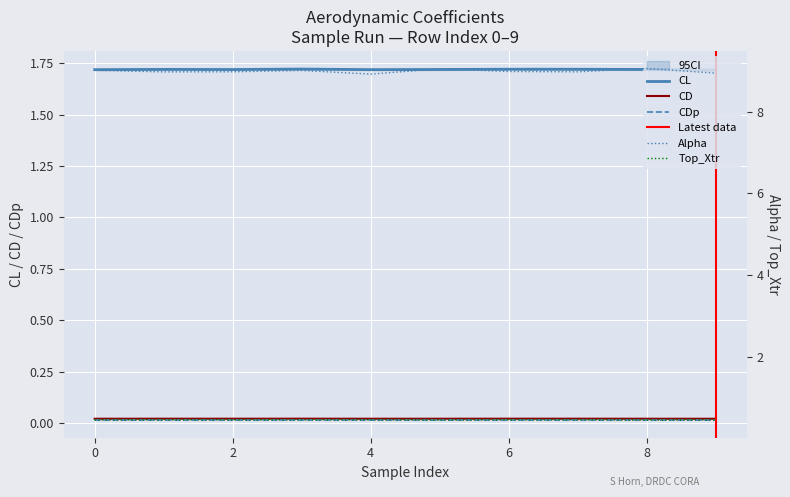

At which category does the chart reach its peak across all series?

8